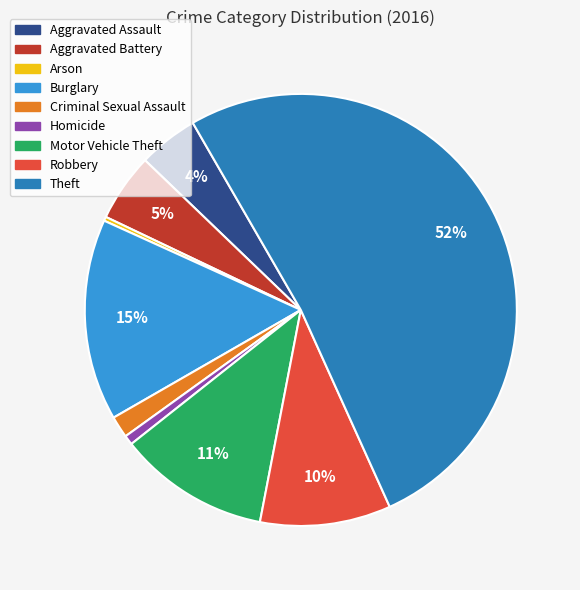

To the nearest percent, what percentage of the pie is Burglary?

15%